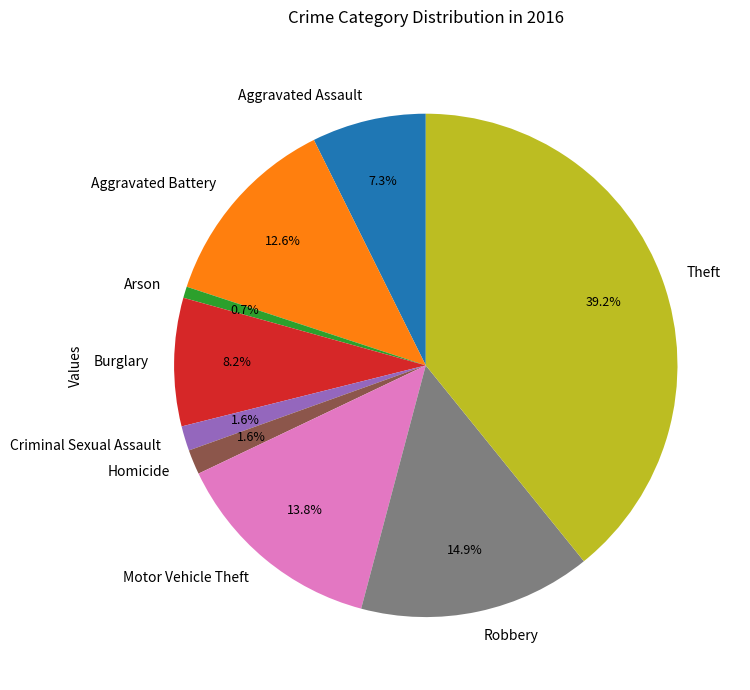

Between Motor Vehicle Theft and Theft, which is larger?

Theft